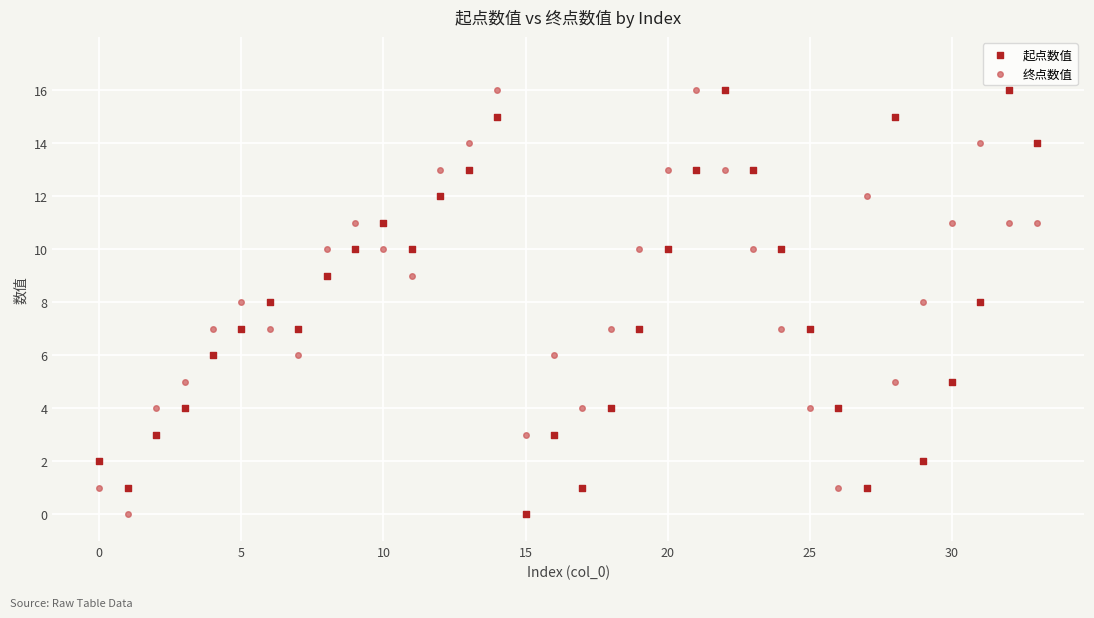

Across all data points, what is the range of Y values (max minus min)?

16